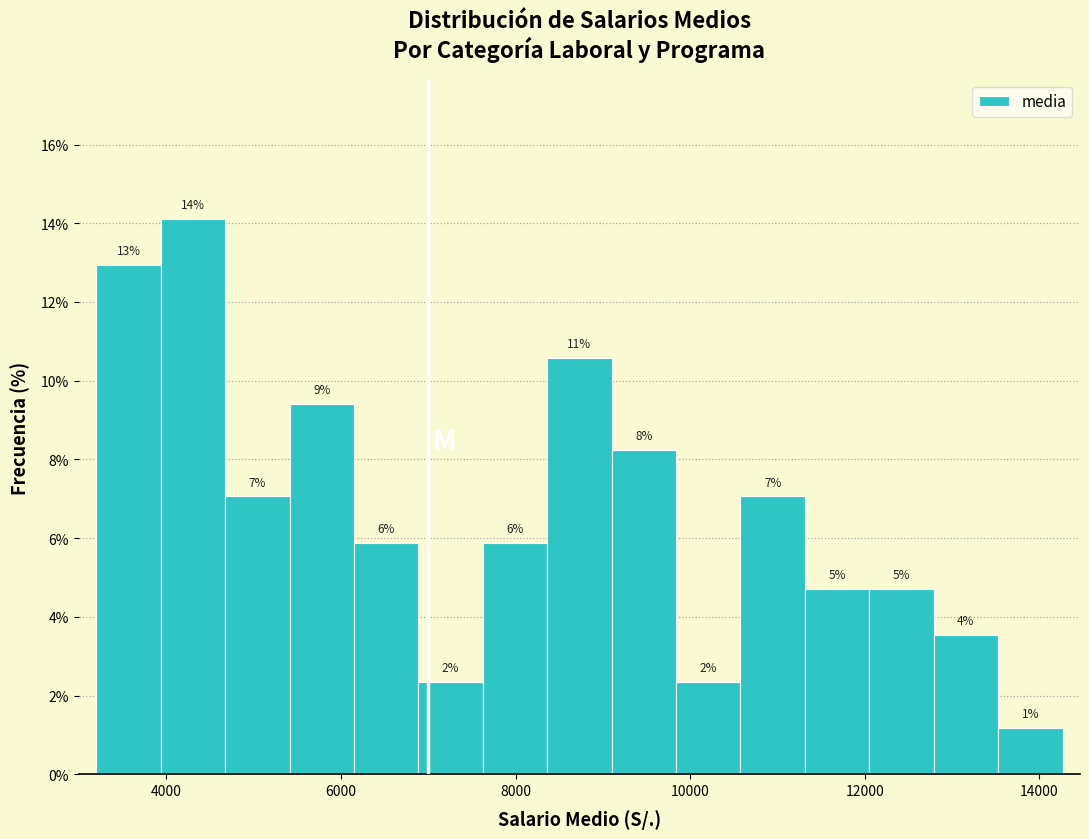

Around what value on the x-axis is the tallest bar? Give the approximate position of its centre, as read against the axis.

4400